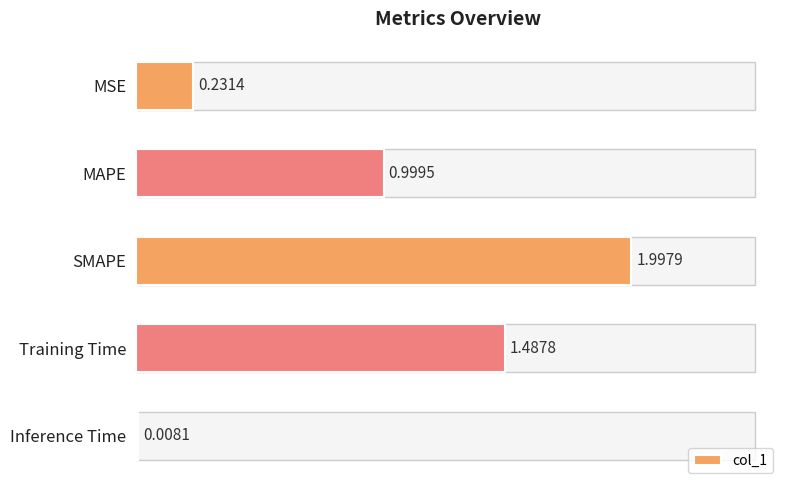

What is the average value?

0.9